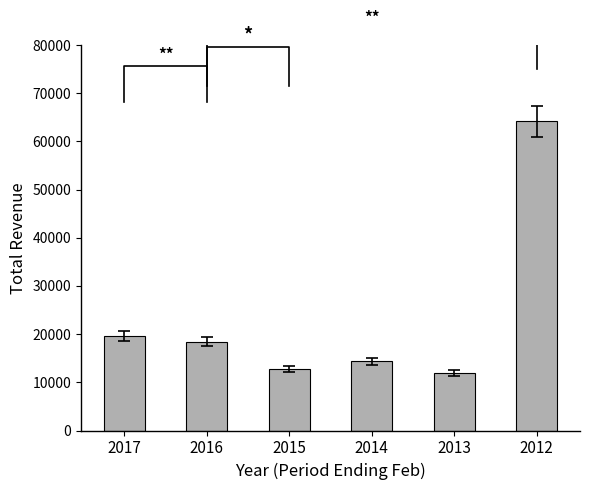

Which has a higher value, 2014 or 2015?

2014